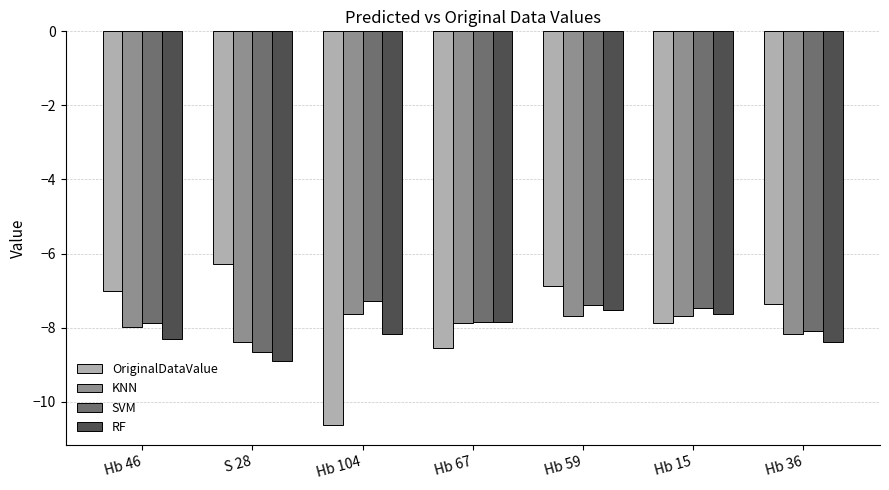

What position from the right is S 28?

6